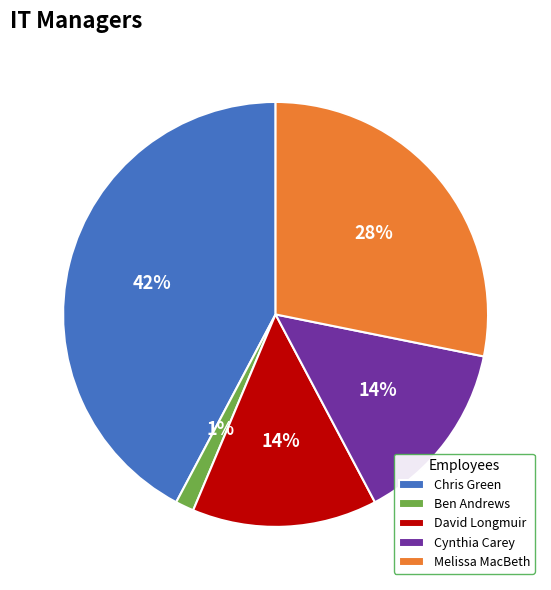

Which slice is the largest?

Chris Green